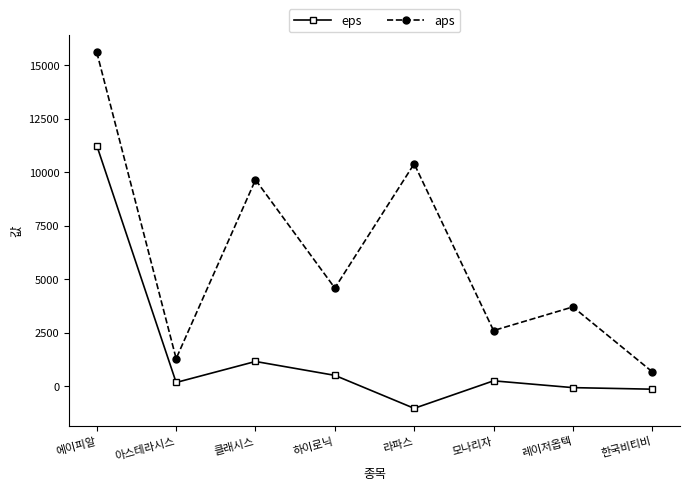

How many values in the aps series exceed 4587?

4